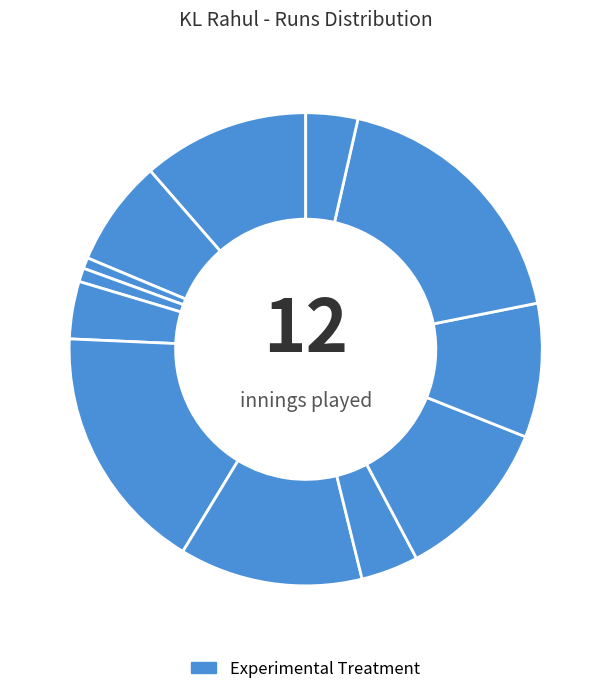

How many slices are in this pie chart?

12